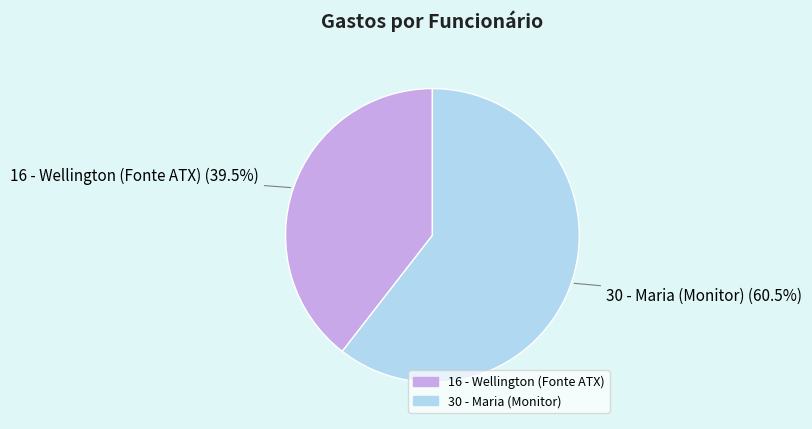

Approximately how many times larger is the value at 16 - Wellington (Fonte ATX) compared to 30 - Maria (Monitor)?

0.7